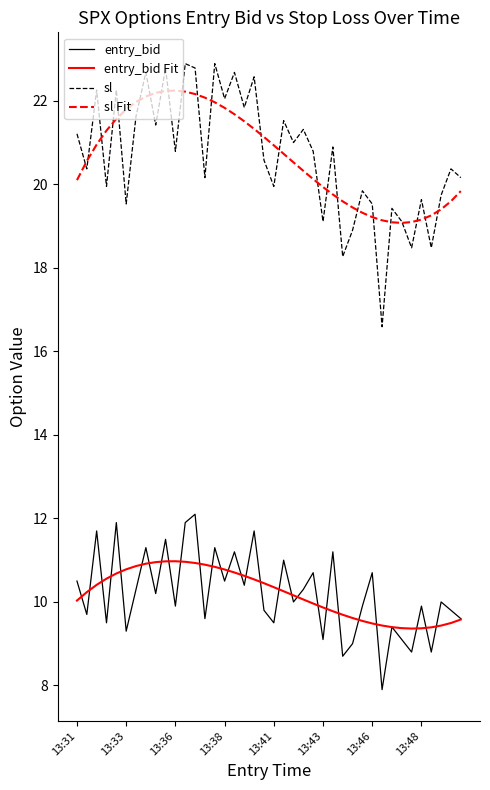

Which series has the widest spread of values?

sl